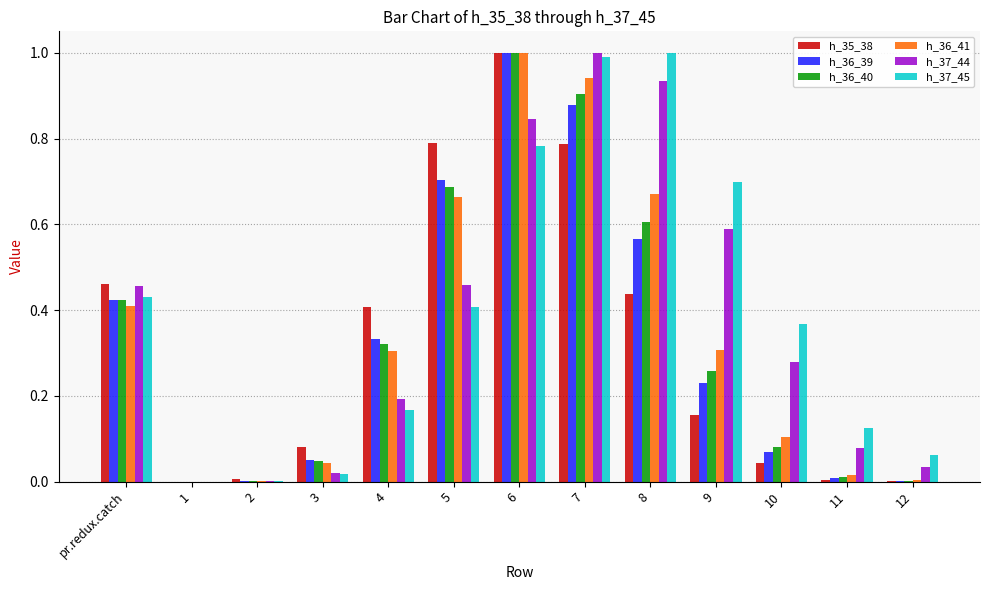

Is the value of h_36_39 at 10 greater than the value of h_36_40 at 3?

Yes